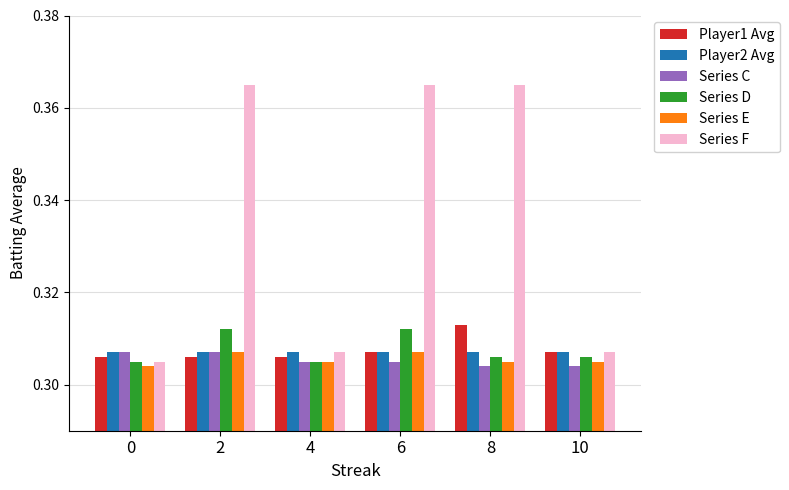

Are the bars horizontal?

No